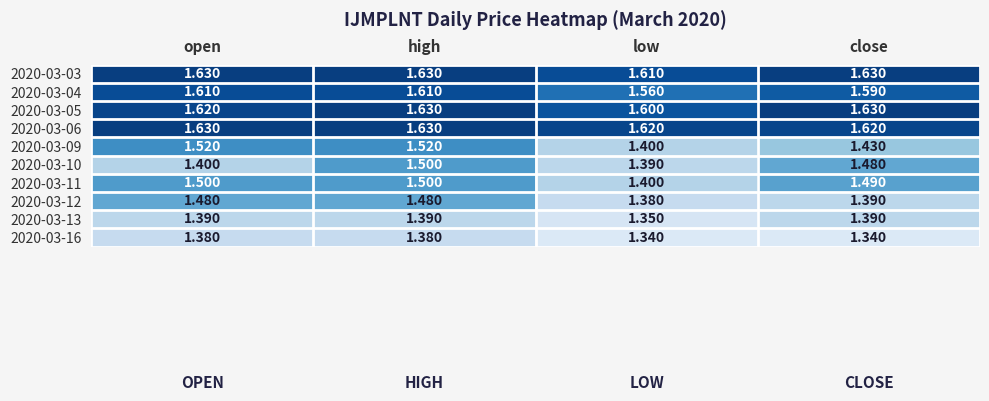

At which category is the sum across all series the highest?

high